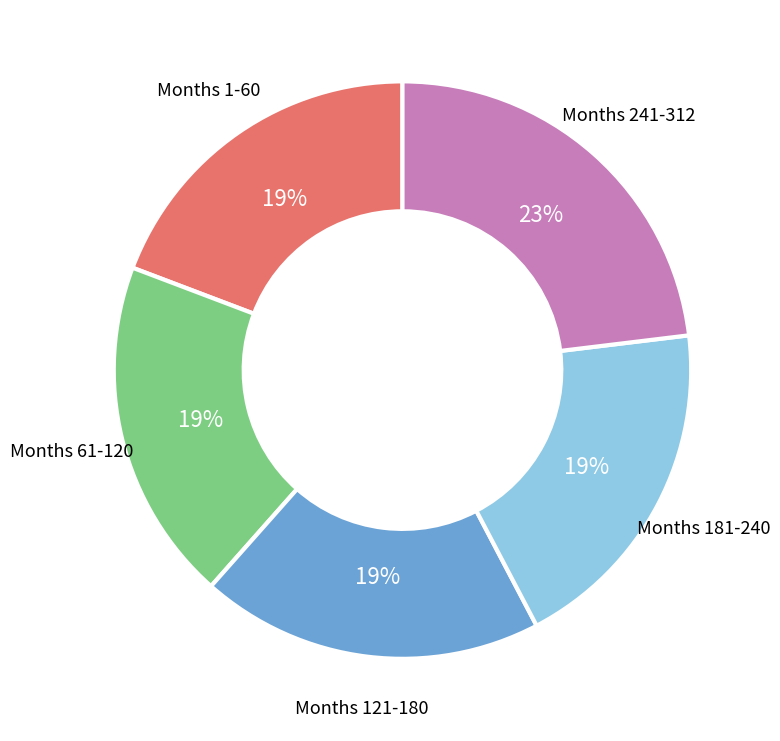

Combined, do Months 241-312 and Months 181-240 account for over 50%?

No